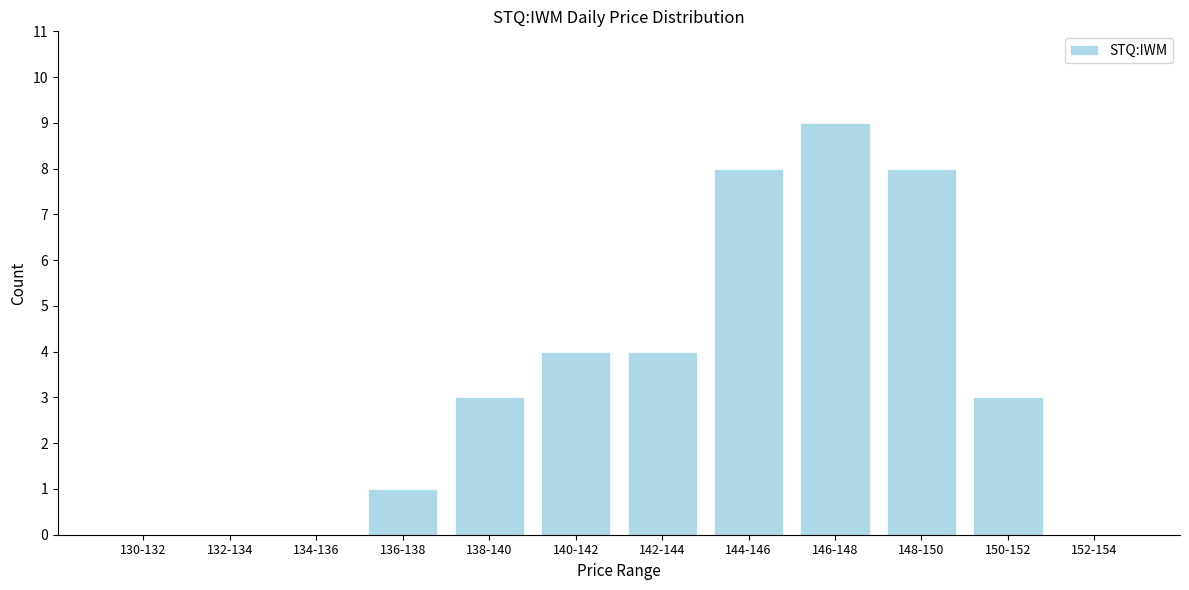

Reading left to right, list all the values displayed in this chart.

130-132=0	132-134=0	134-136=0	136-138=1	138-140=3	140-142=4	142-144=4	144-146=8	146-148=9	148-150=8	150-152=3	152-154=0